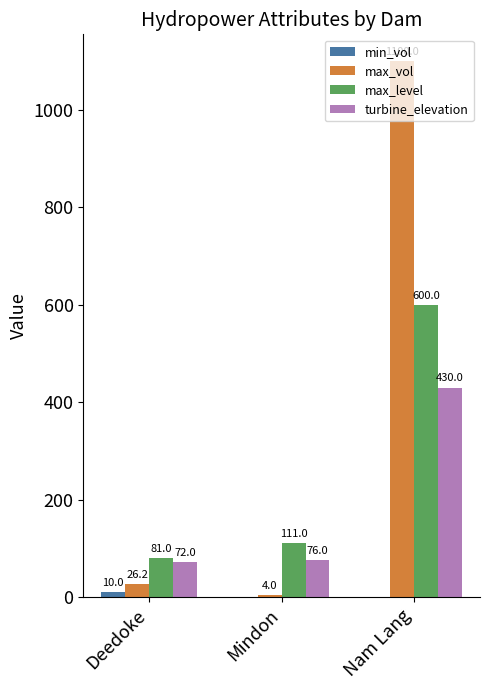

True or false: max_vol has a value of 4.0 at Mindon.

True